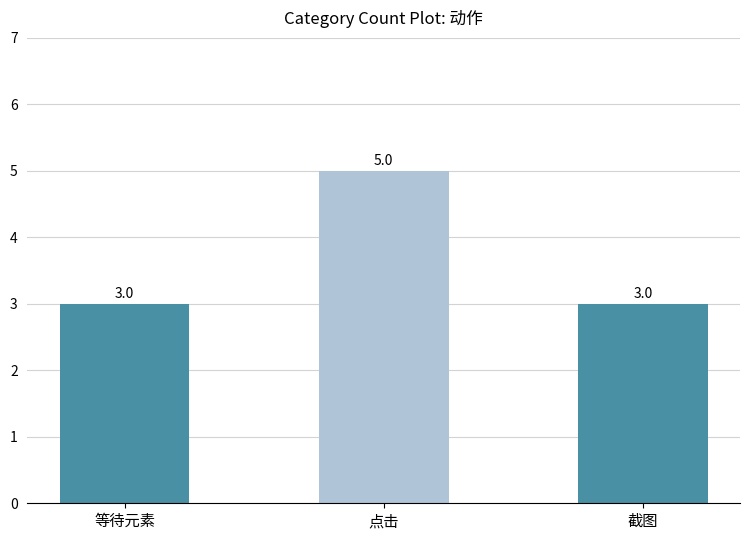

What is the approximate value at 点击?

5